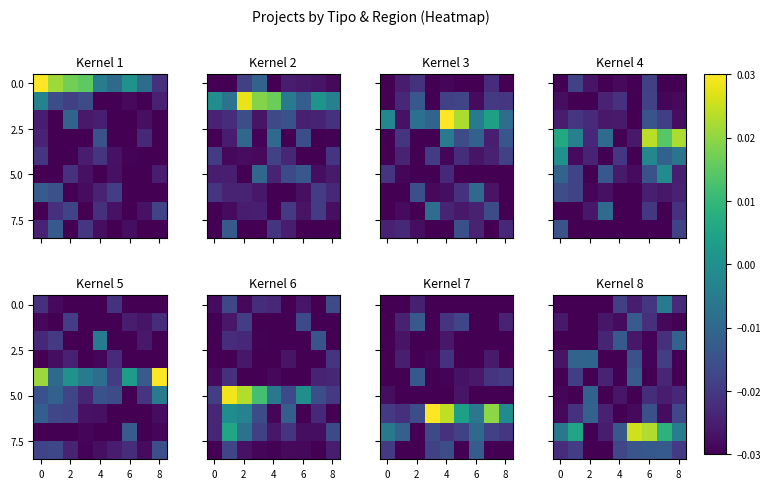

What is the total value across all series at 6?

-0.2